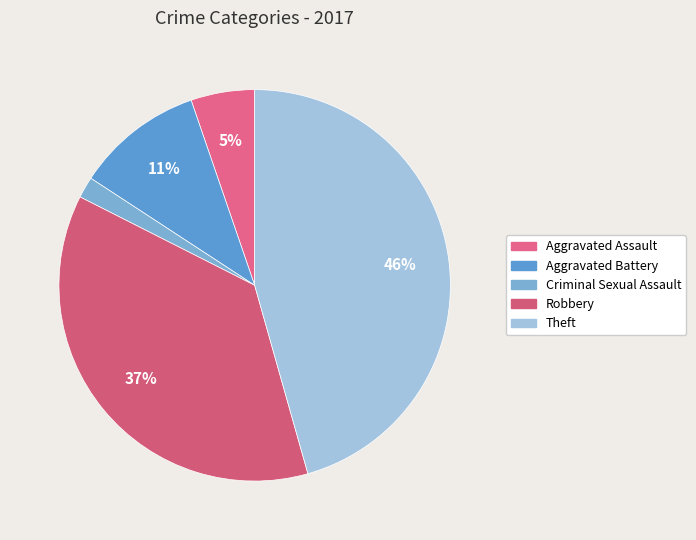

Between Aggravated Assault and Criminal Sexual Assault, which is larger?

Aggravated Assault